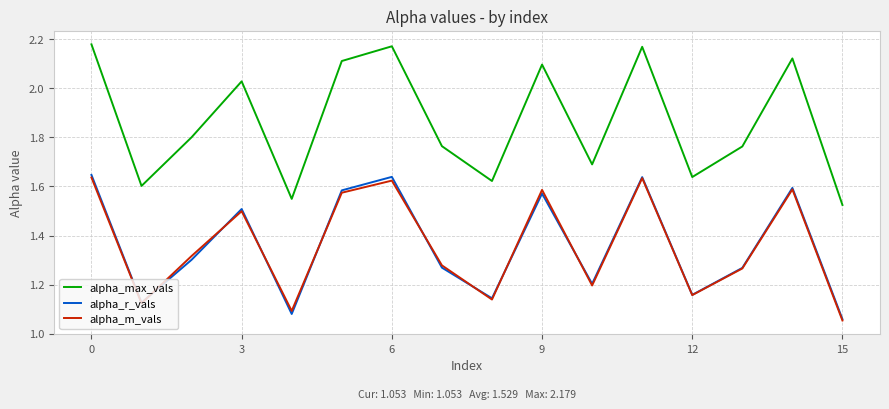

How many series are shown in this chart?

3